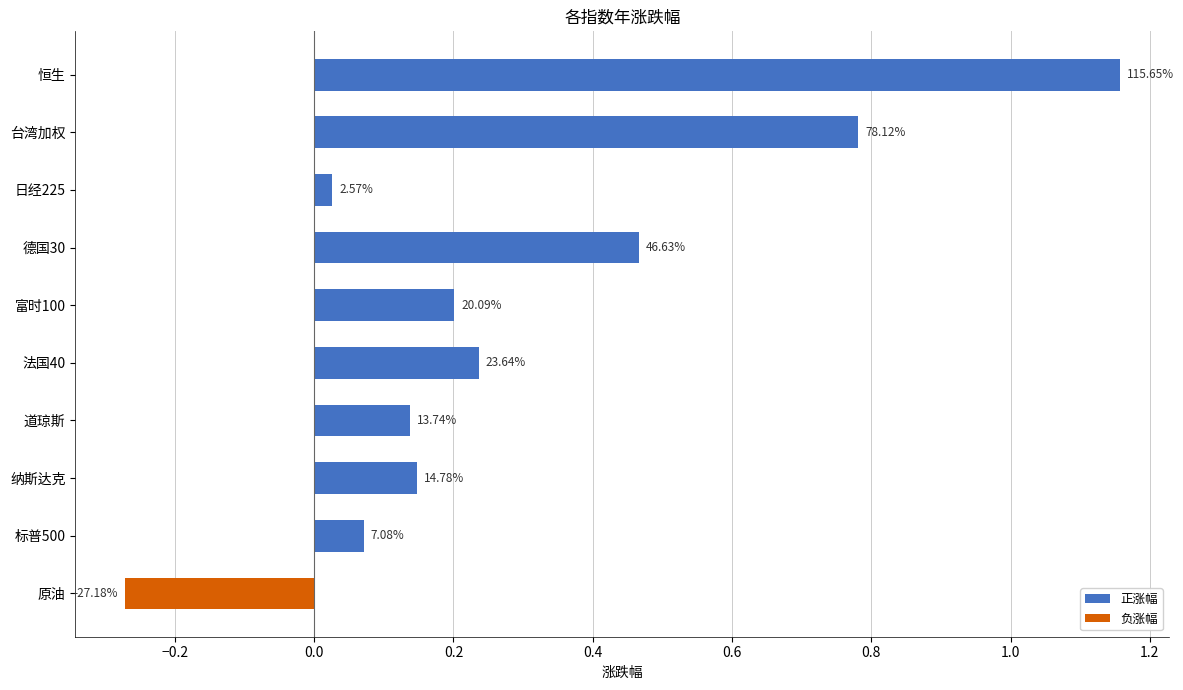

Are the bars horizontal?

Yes